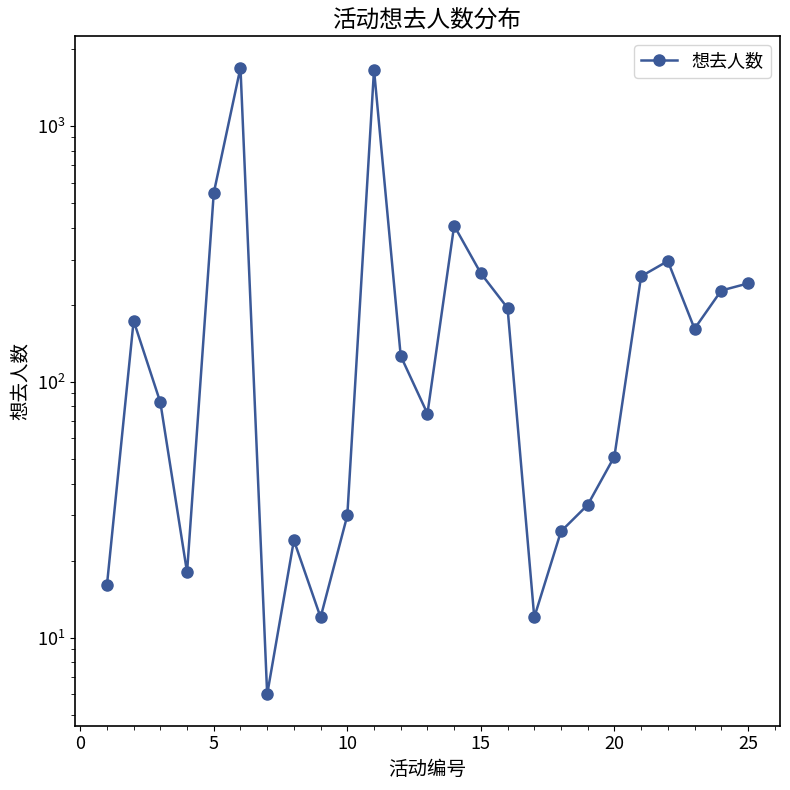

Between 14 and 0, which is larger?

14